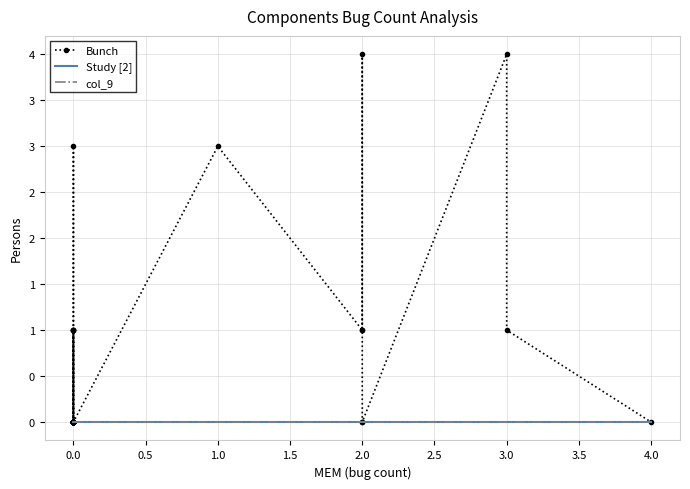

Count the Bunch values in the range 0 to 1.

36